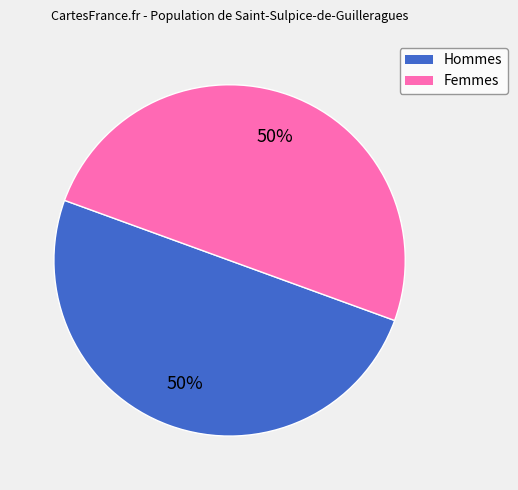

What percentage is the Femmes slice, to the nearest percent?

50%